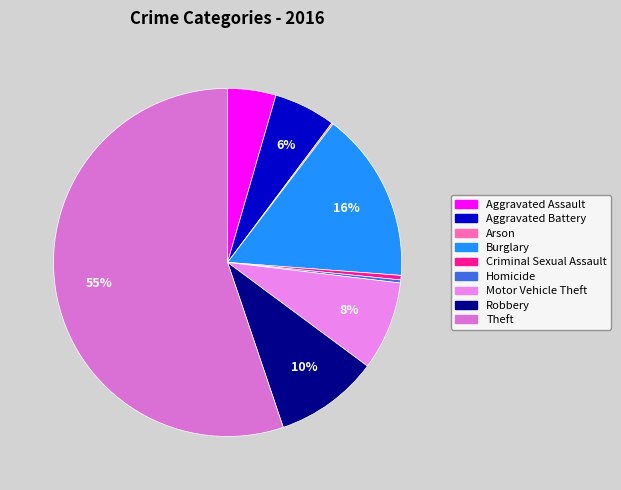

Is it true that Motor Vehicle Theft is 1% of the pie?

False